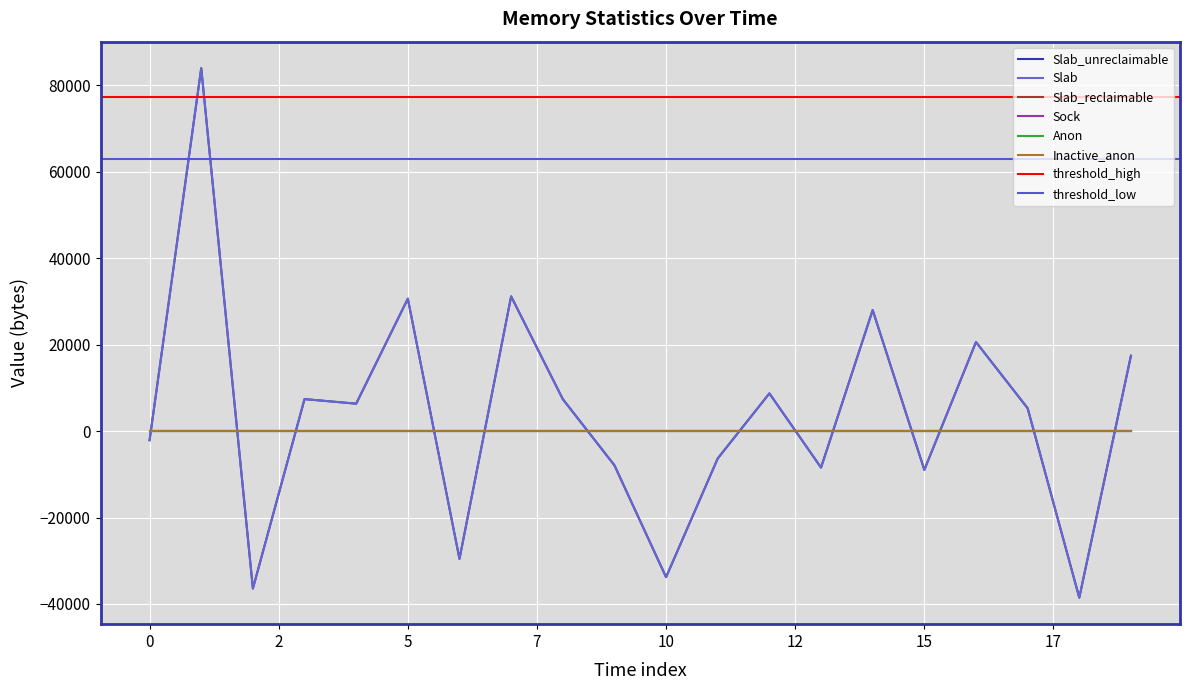

How many data points in Slab_unreclaimable are above 6336?

9